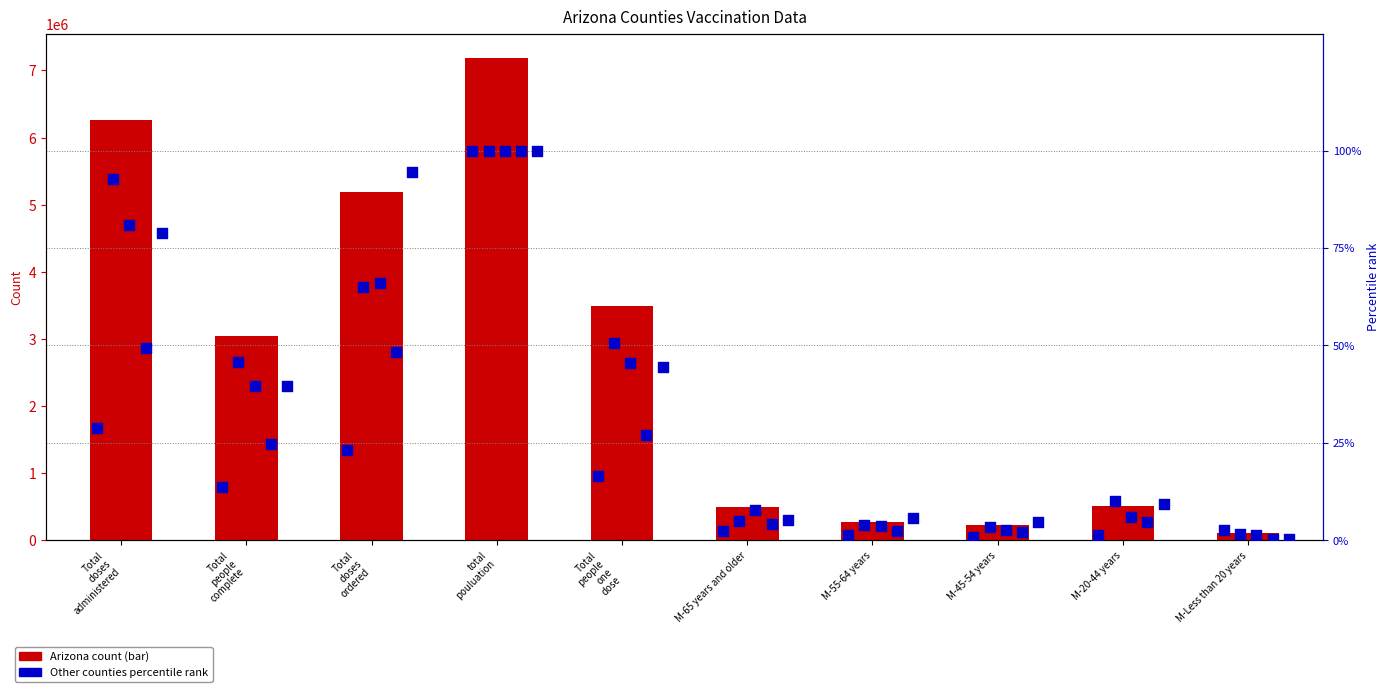

Which series has the largest Y range (max minus min)?

Arizona